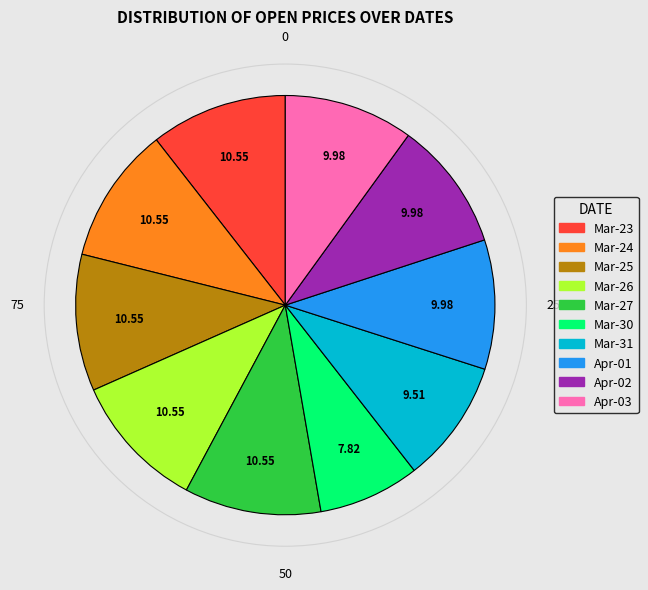

Is there any slice that represents more than half of the pie?

No